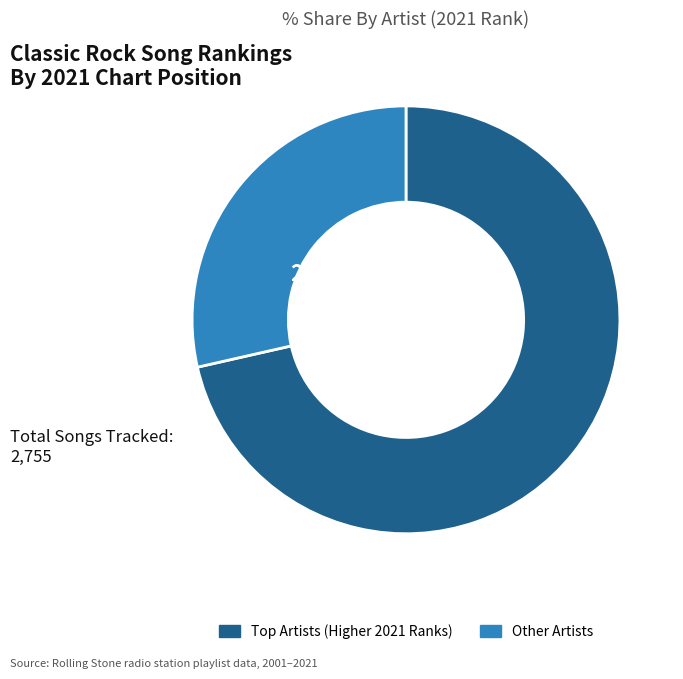

Rank the categories by value from highest to lowest.

Top Artists (Higher 2021 Ranks), Other Artists